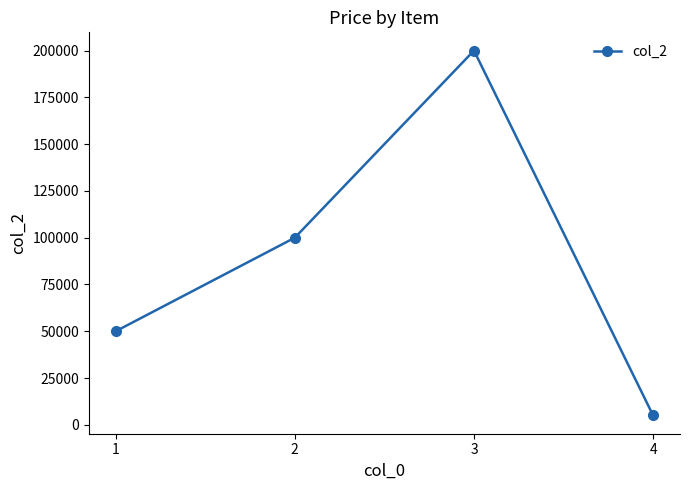

How many lines are shown in the chart?

1